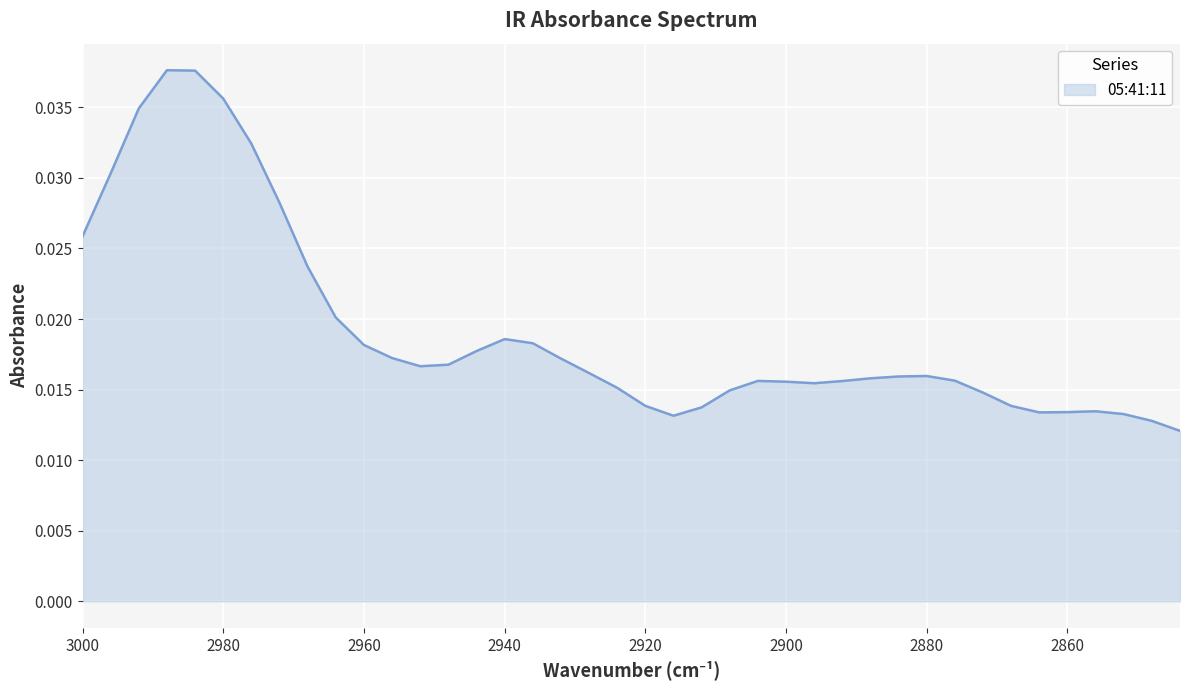

List the labels in order of value, smallest first.

2844, 2848, 2916, 2852, 2864, 2860, 2856, 2912, 2868, 2920, 2872, 2908, 2924, 2896, 2900, 2892, 2904, 2876, 2888, 2884, 2880, 2928, 2952, 2948, 2932, 2956, 2944, 2960, 2936, 2940, 2964, 2968, 3000, 2972, 2996, 2976, 2992, 2980, 2984, 2988